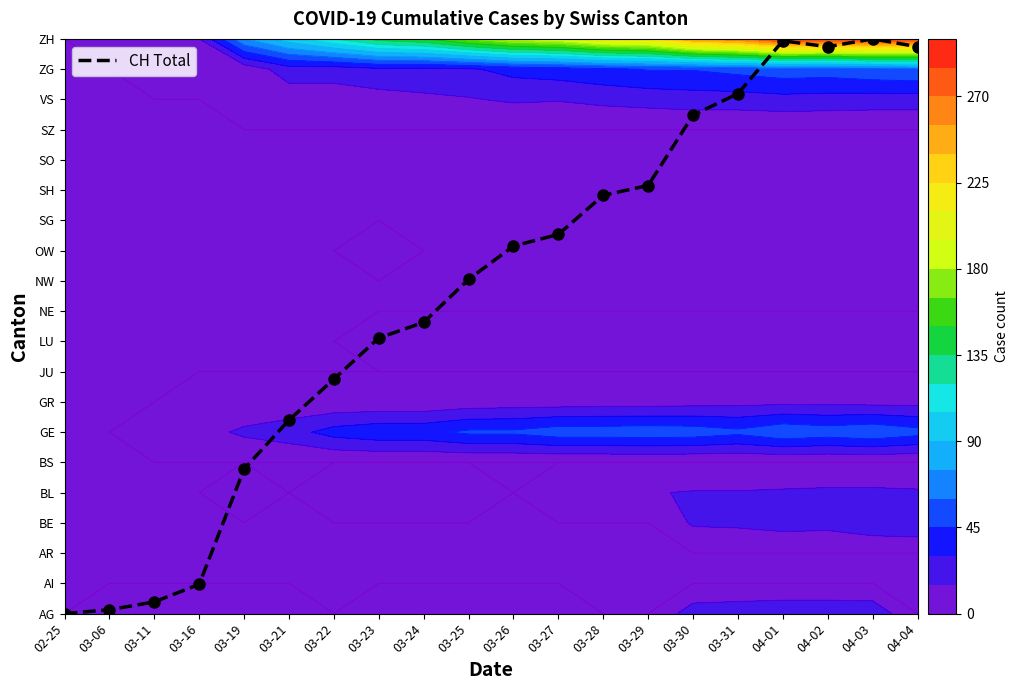

At which label does Total CH reach its minimum?

02-25